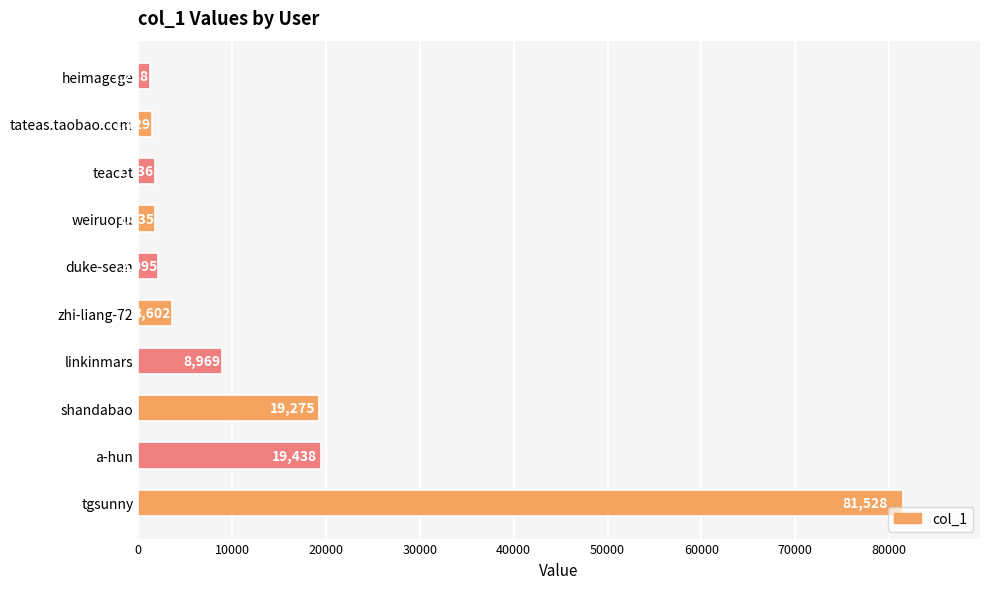

Is it true that the value at teacat is 1736?

True